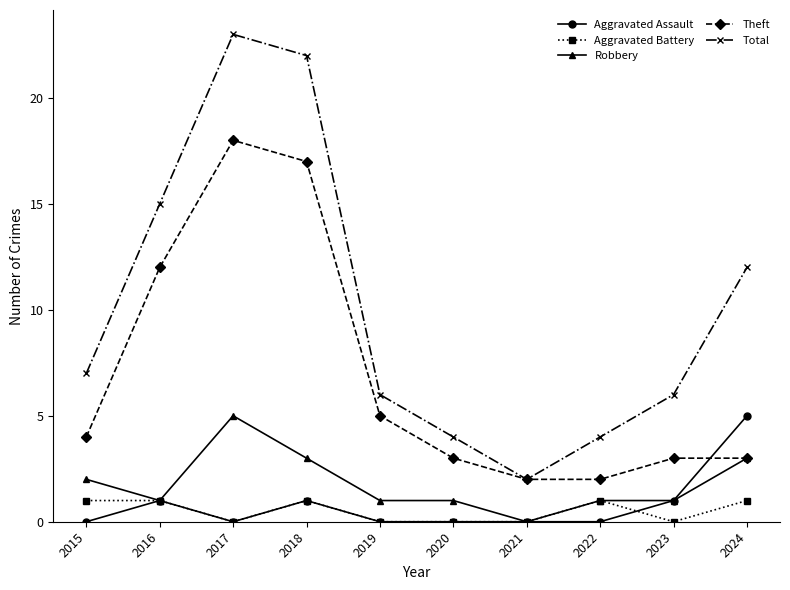

Which series has the widest spread of values?

Total